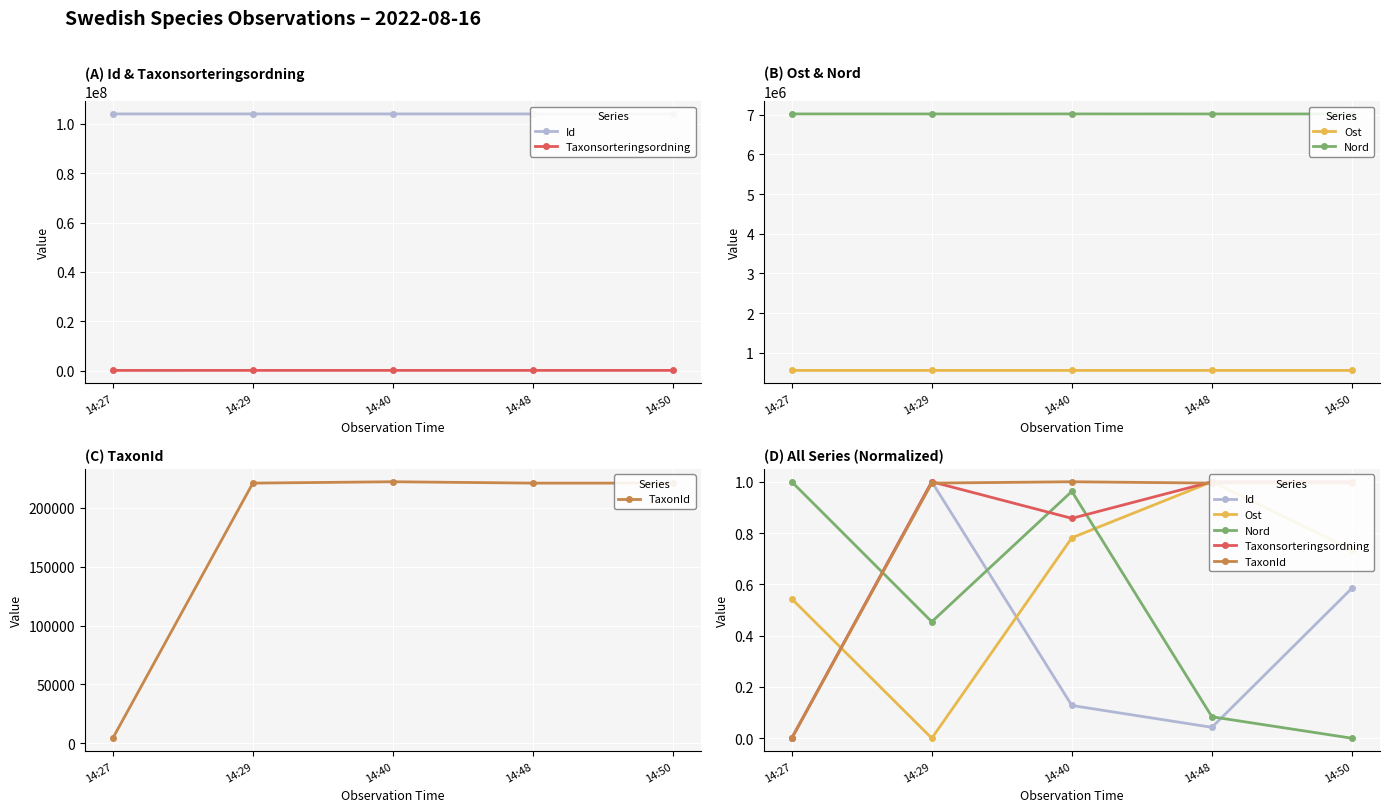

The Nord series shows 0.7 at 14:29. True or false?

False